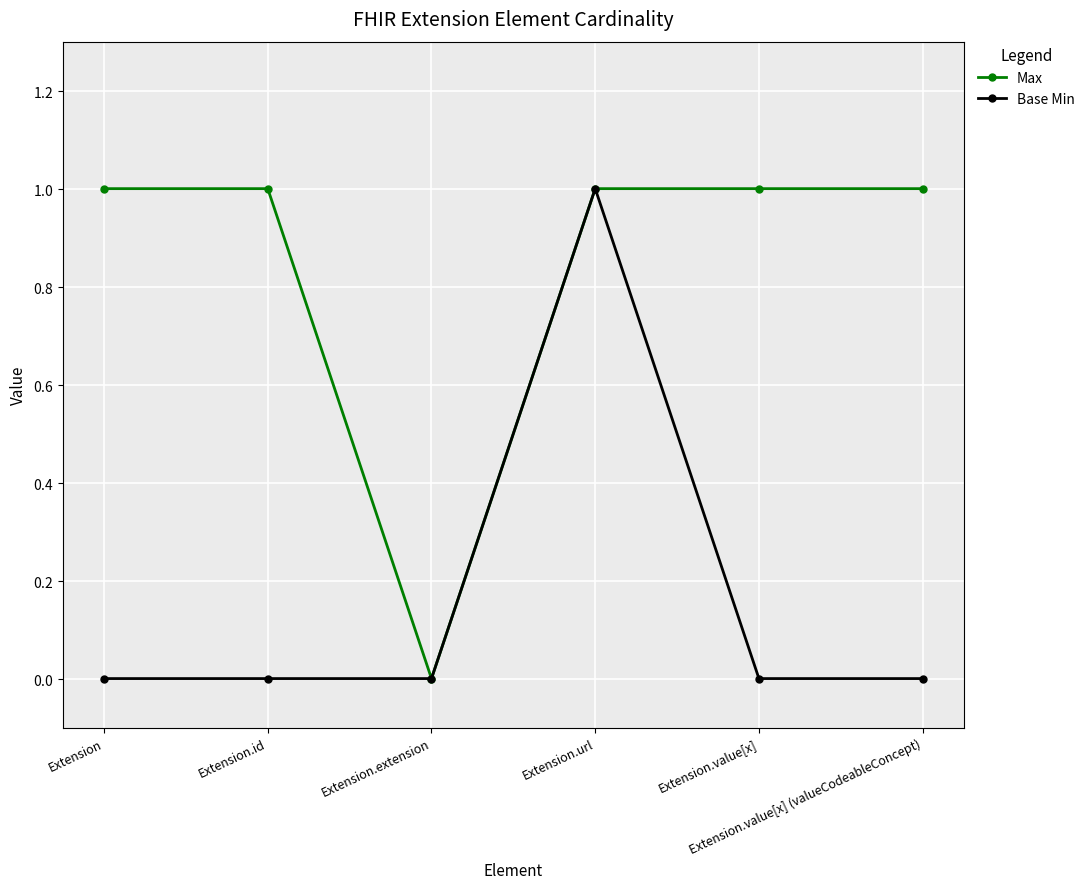

Does the chart have visible grid lines?

Yes